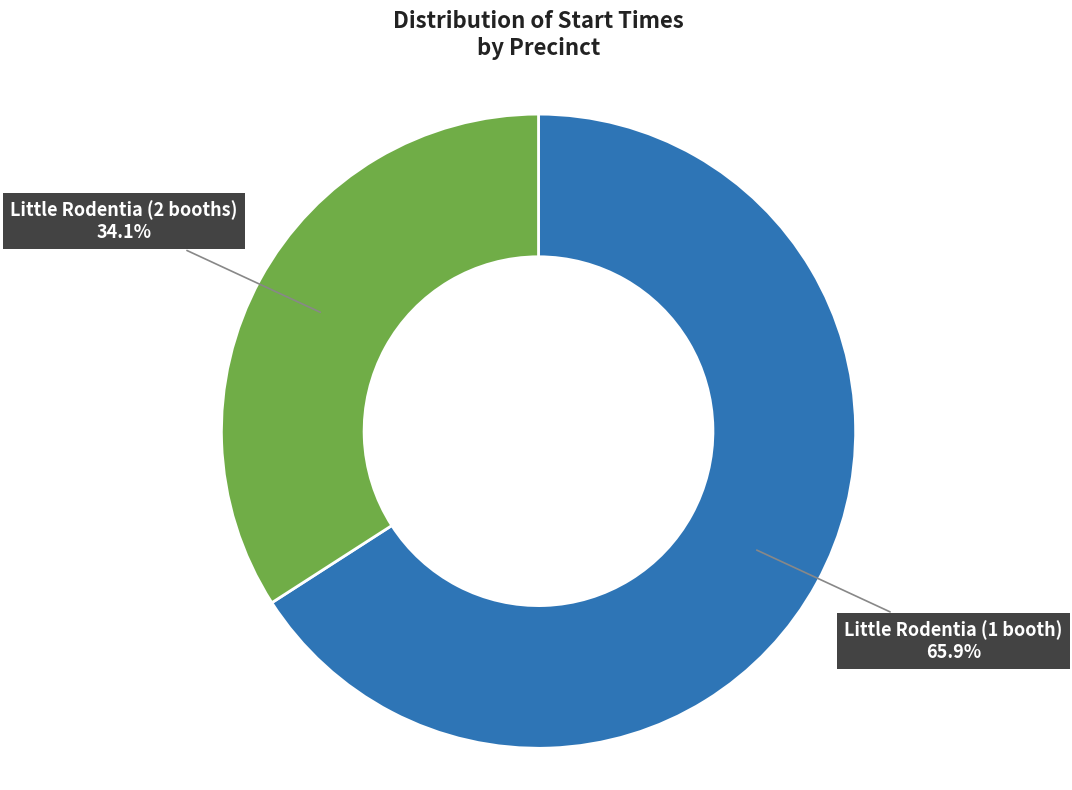

Is there any slice that represents more than half of the pie?

Yes